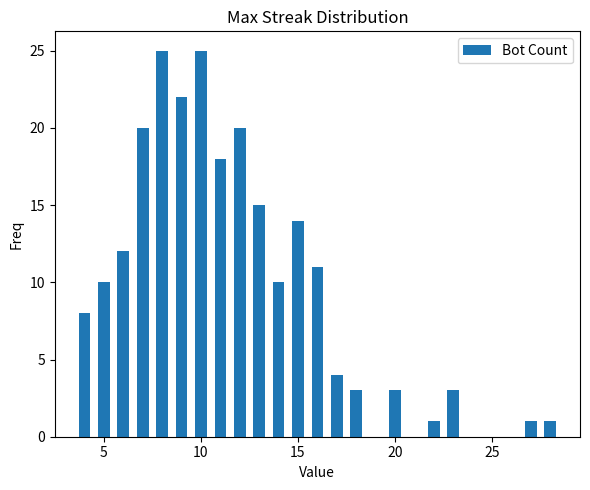

What is the value of the 17th bar from the left?

1